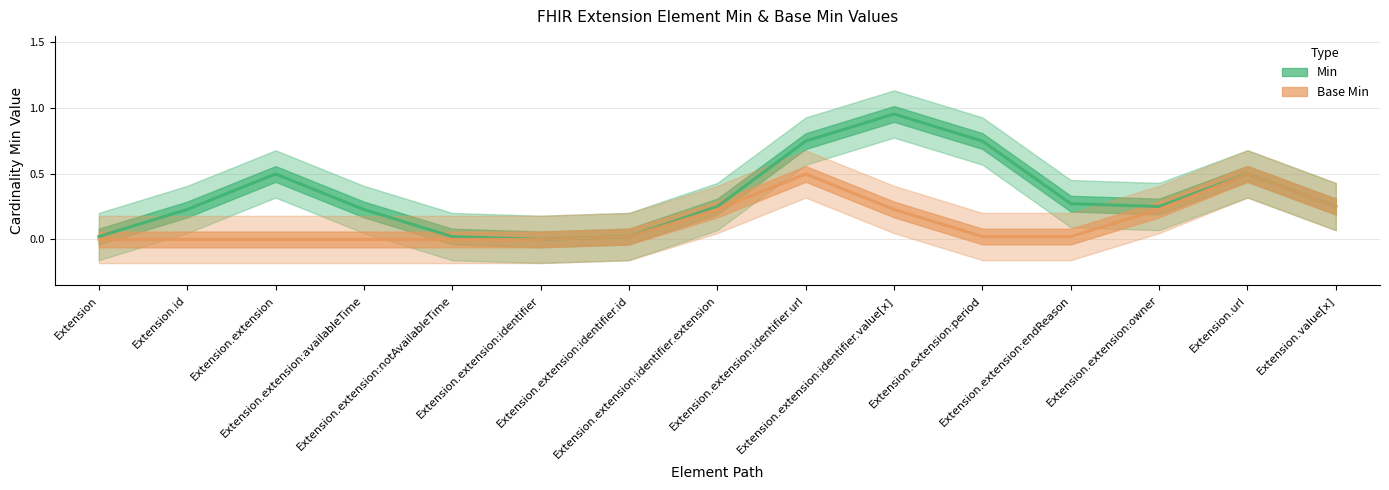

What is the label of the 3rd point from the left?

Extension.extension